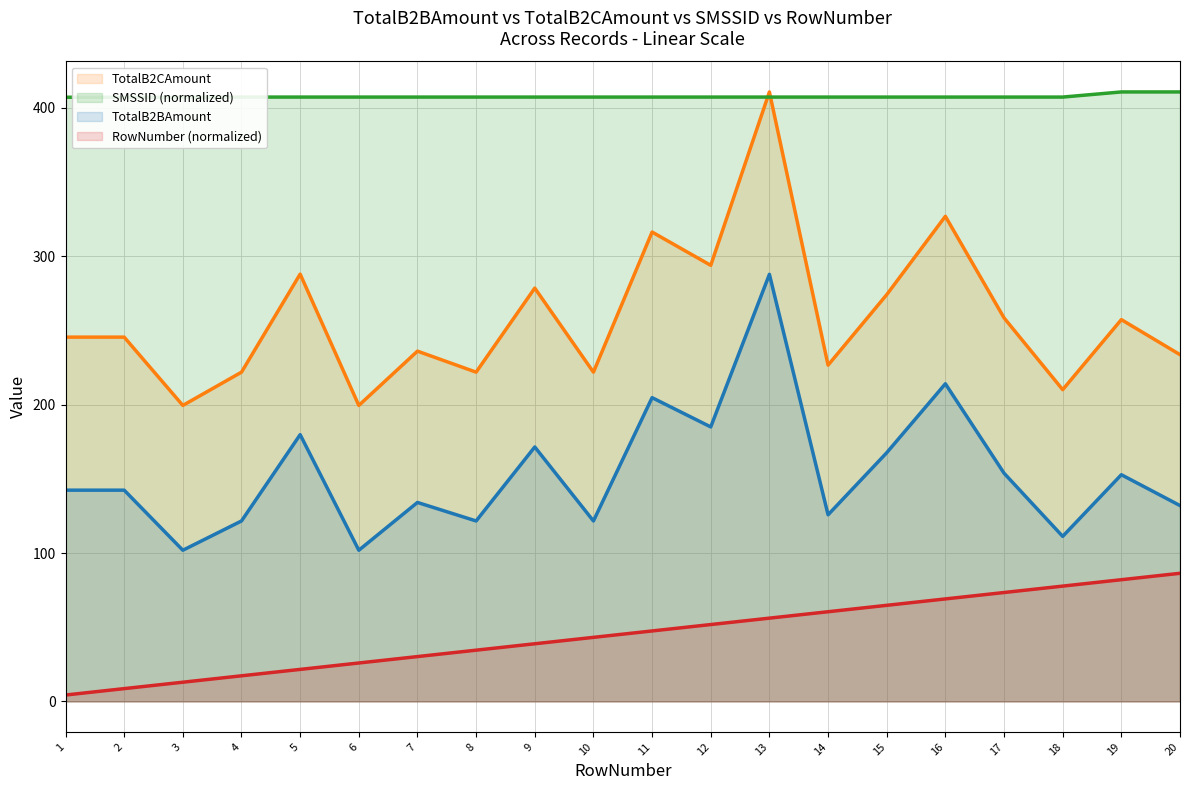

How many lines are shown in the chart?

4